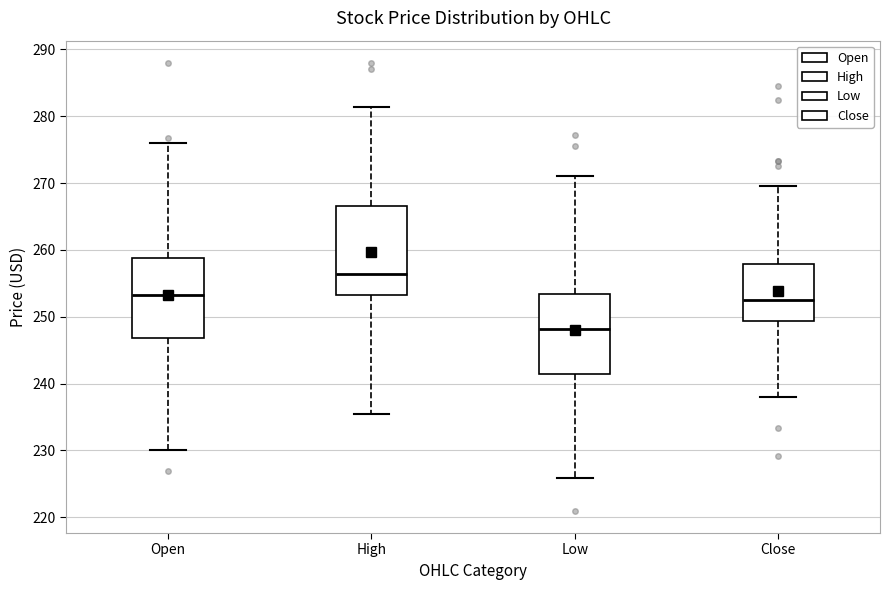

Reading left to right, read every box against the y-axis: the position of its median line, the range the box covers, and the ends of its whiskers. The values are not printed on the chart, so give them approximately, as read against the axis.

Open: median 253, box 247 to 259, whiskers 230 to 276
High: median 256, box 253 to 267, whiskers 236 to 281
Low: median 248, box 241 to 253, whiskers 226 to 271
Close: median 252, box 249 to 258, whiskers 238 to 270